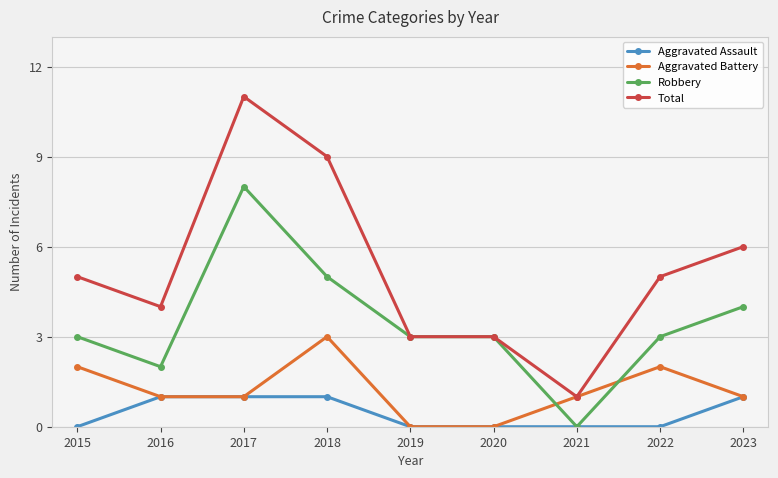

Does the chart display data point markers on the line(s)?

Yes